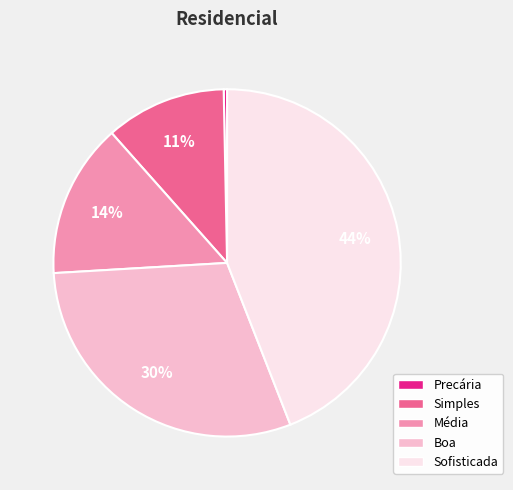

To the nearest percent, what percentage of the pie is Sofisticada?

44%